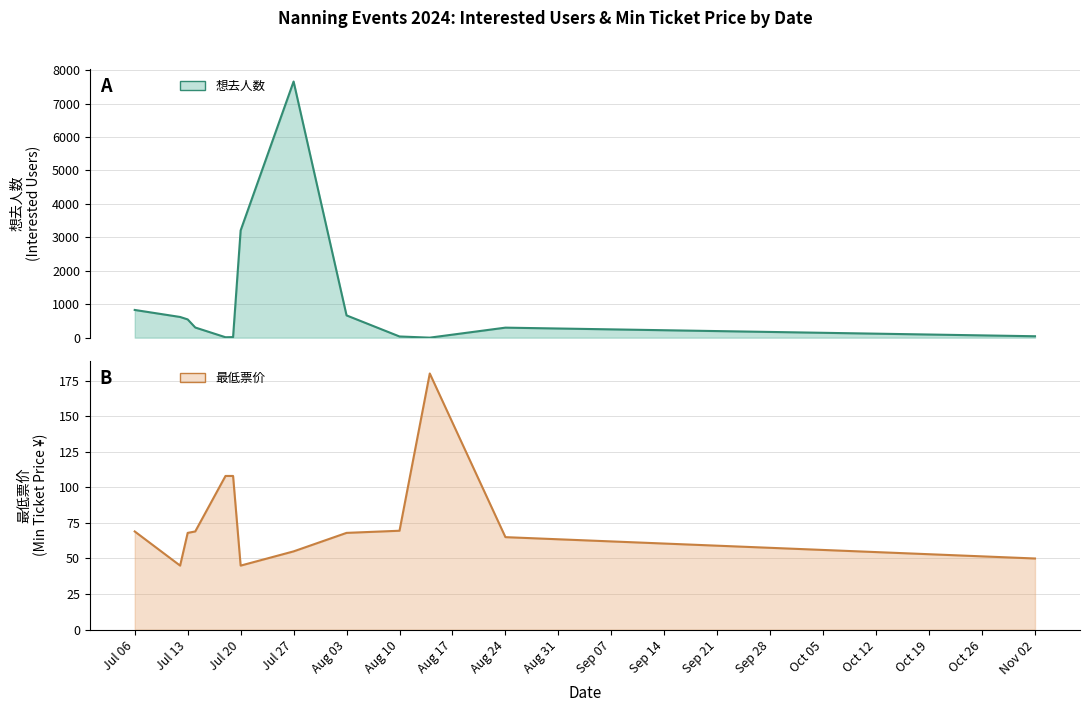

True or false: 想去人数 has more than 1 interior local peaks.

True